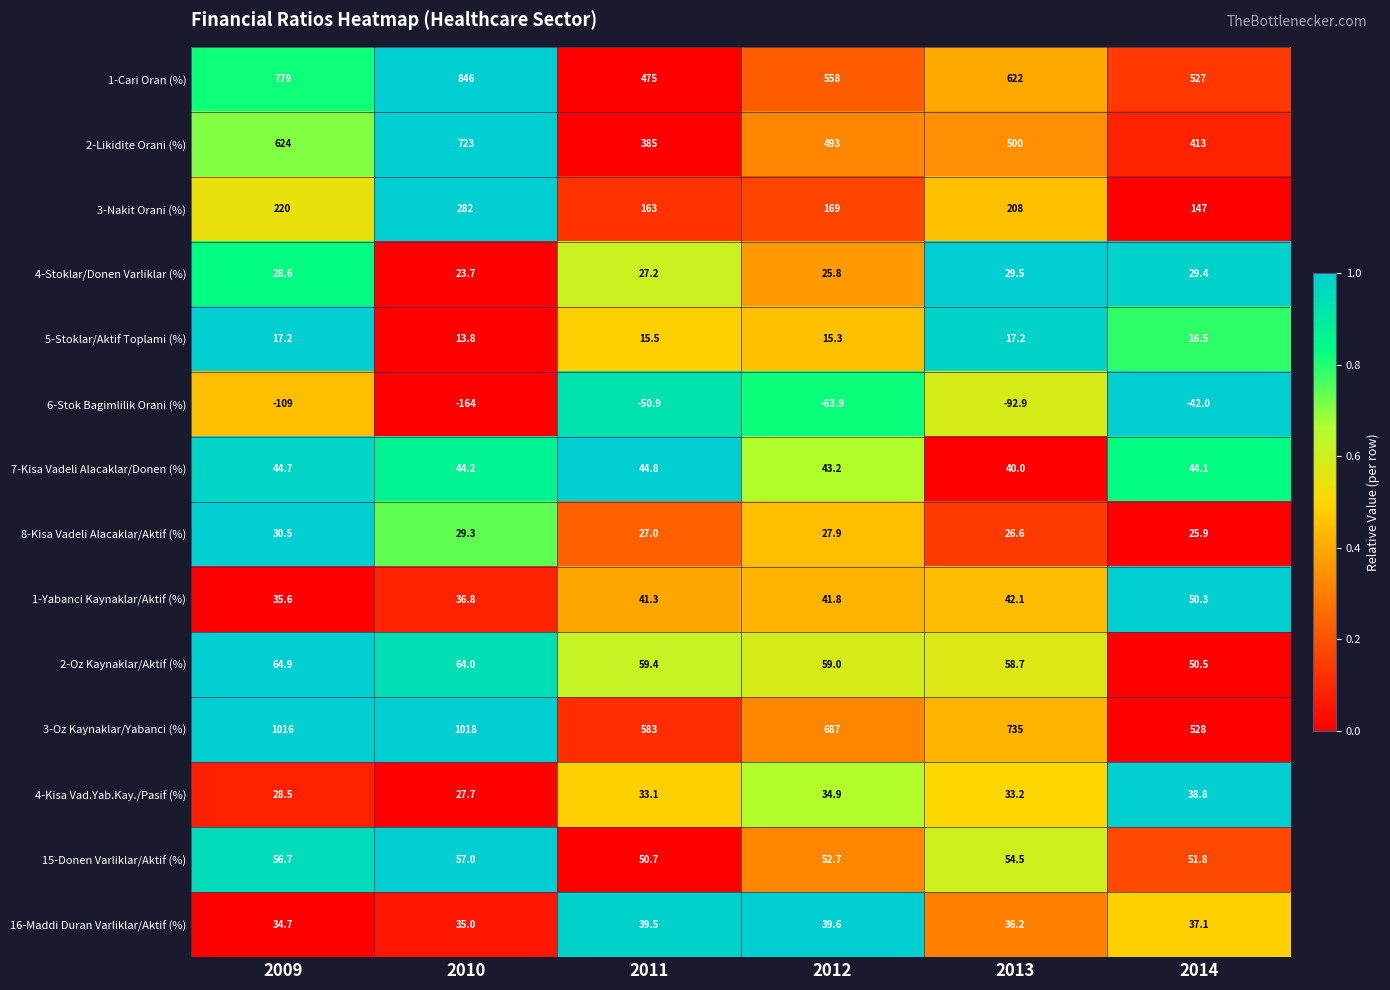

Where does the 8-Kisa Vadeli Alacaklar/Aktif (%) series first go above 27?

2009